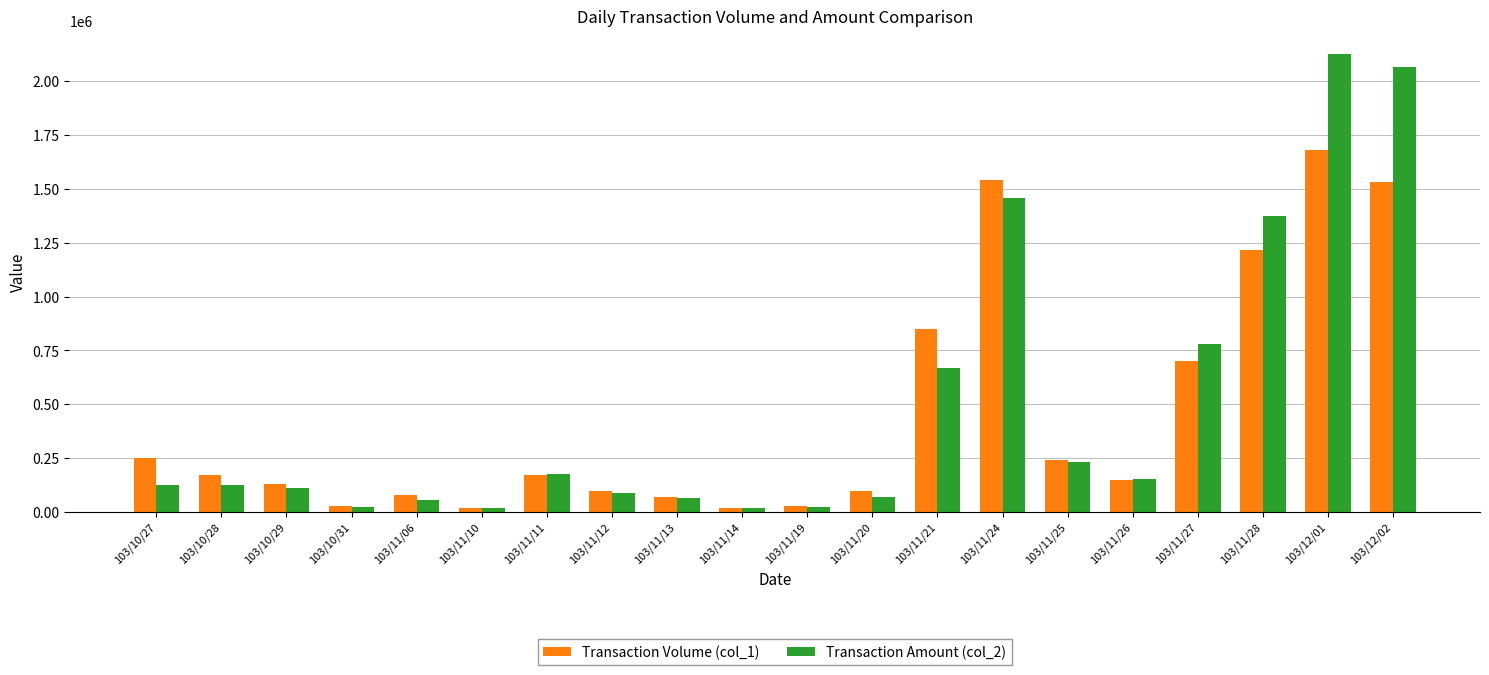

What is the sum of all Transaction Volume (col_1) values?

9079000